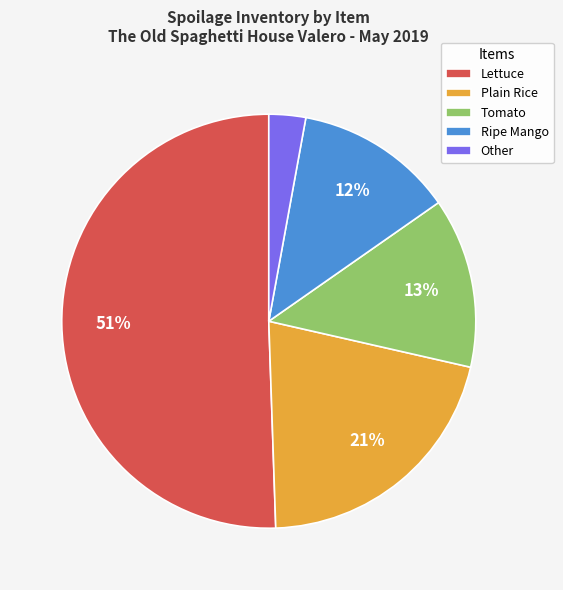

What percentage is the Lettuce slice, to the nearest percent?

51%